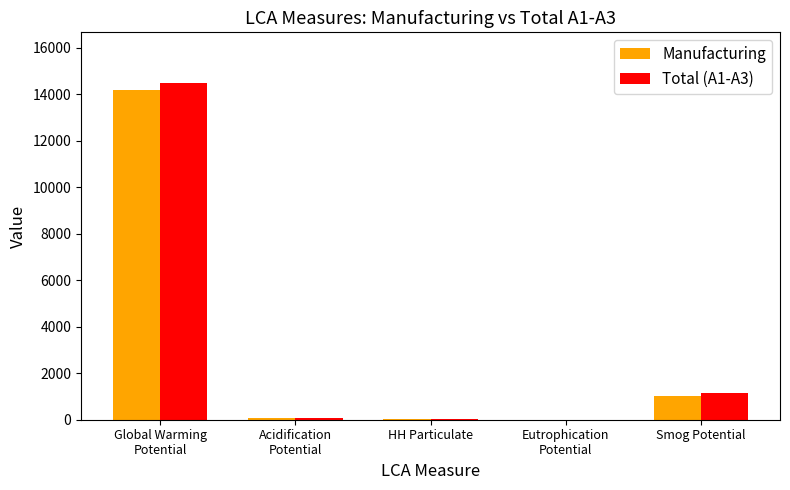

At which label is Manufacturing closest to 7092?

Smog Potential